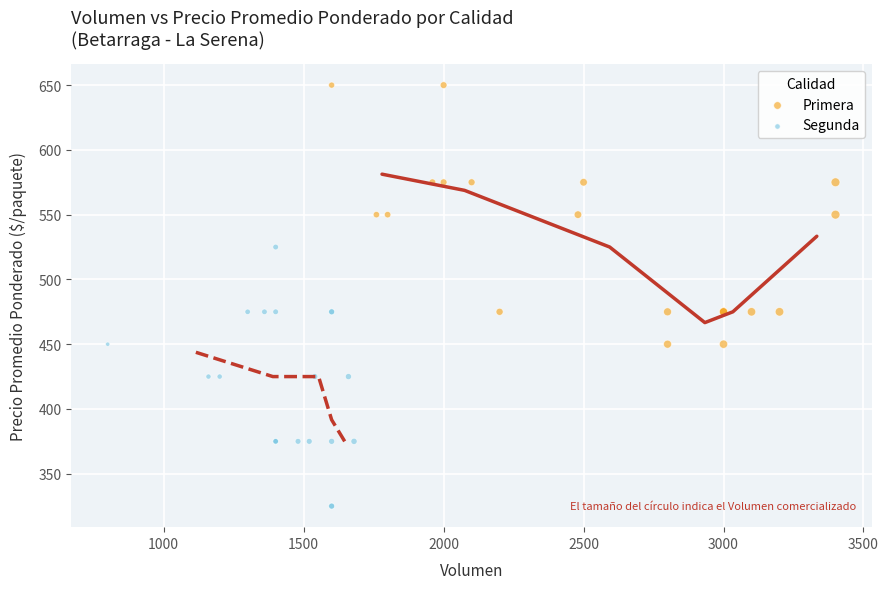

What are all the series names shown in the legend?

Primera, Segunda